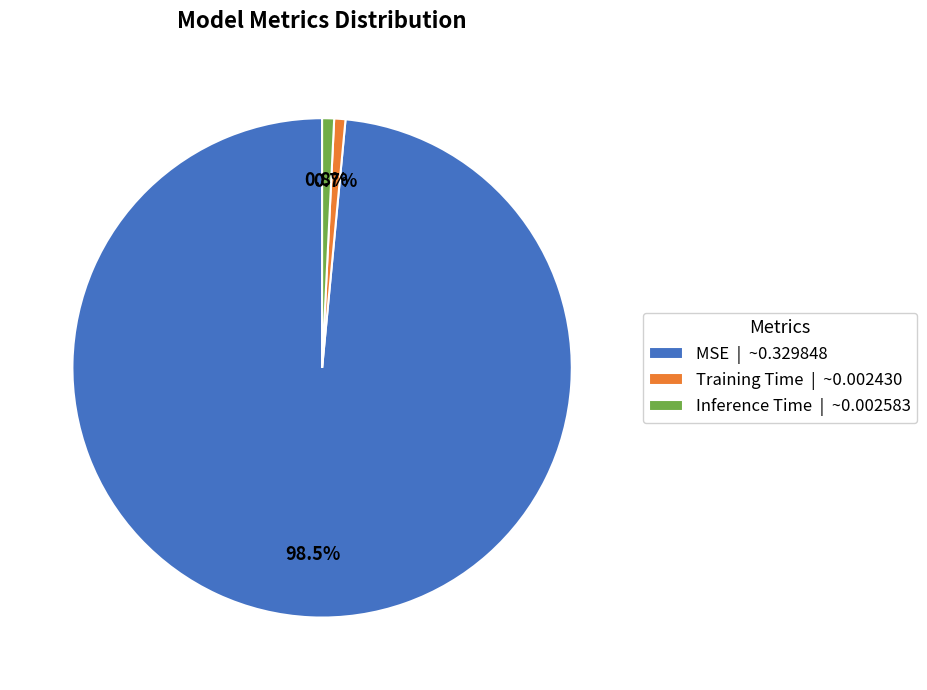

To the nearest percent, what is the difference between the largest and smallest slice percentages?

98%